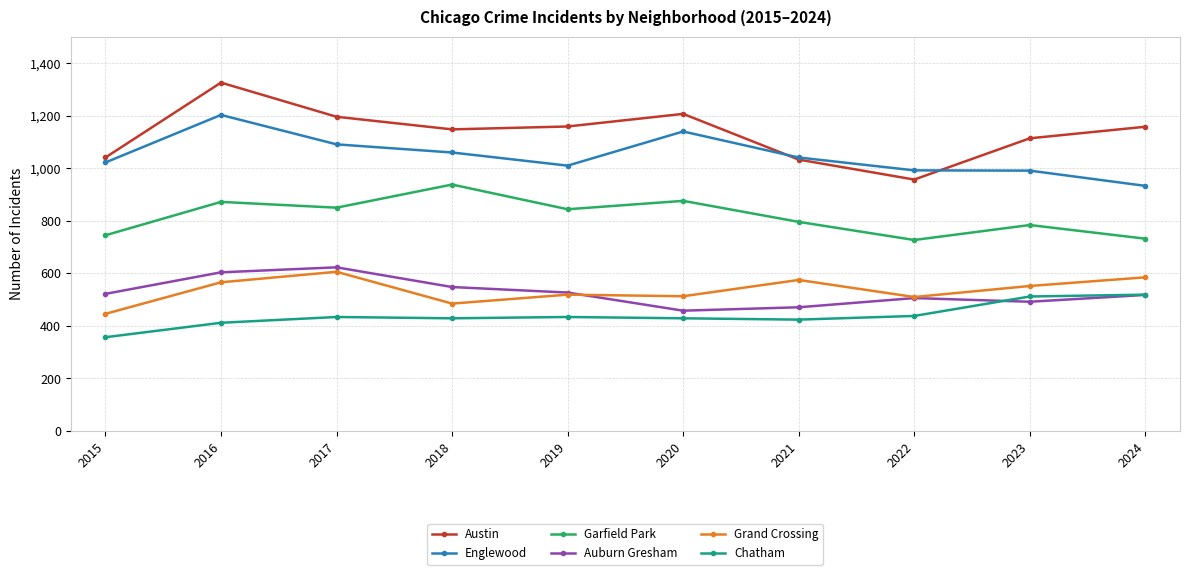

True or false: Austin has more than 0 interior local peaks.

True